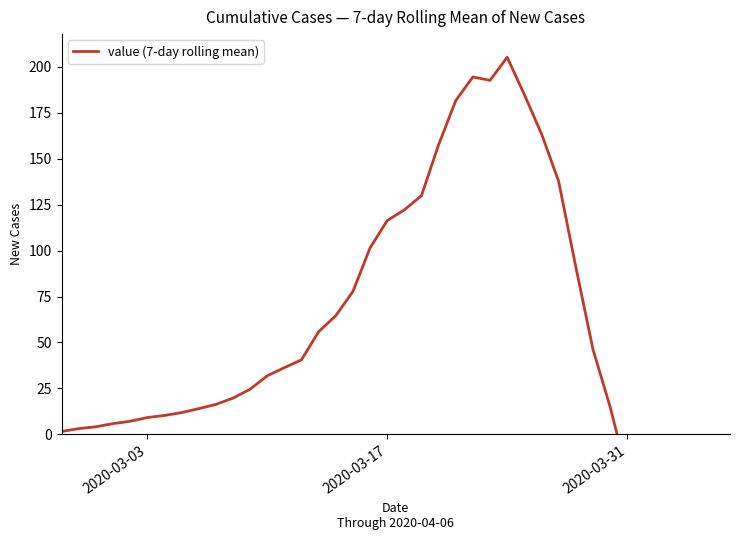

Count the number of values greater than 31.

20